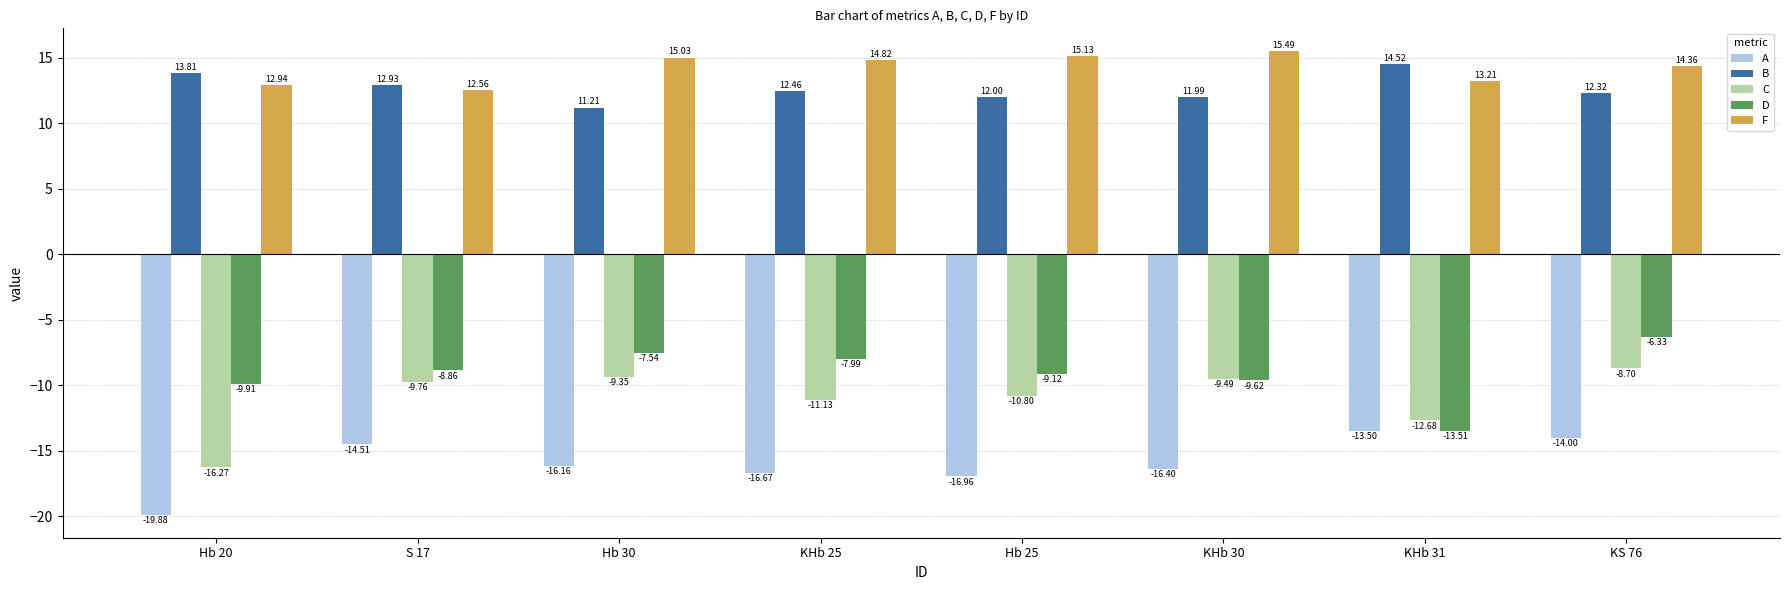

What is the average value of the F series?

14.2